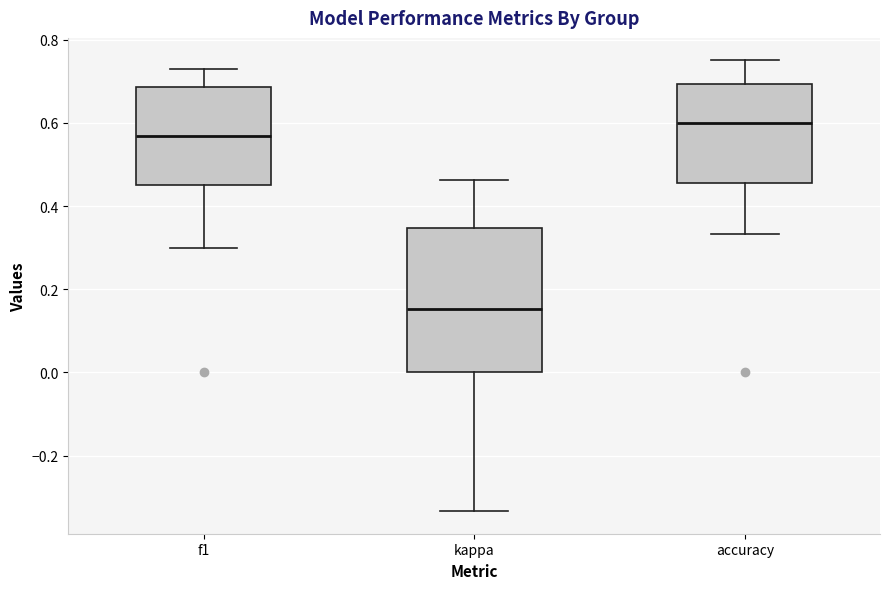

Comparing the boxes themselves (not the whiskers), which one is the tallest?

kappa